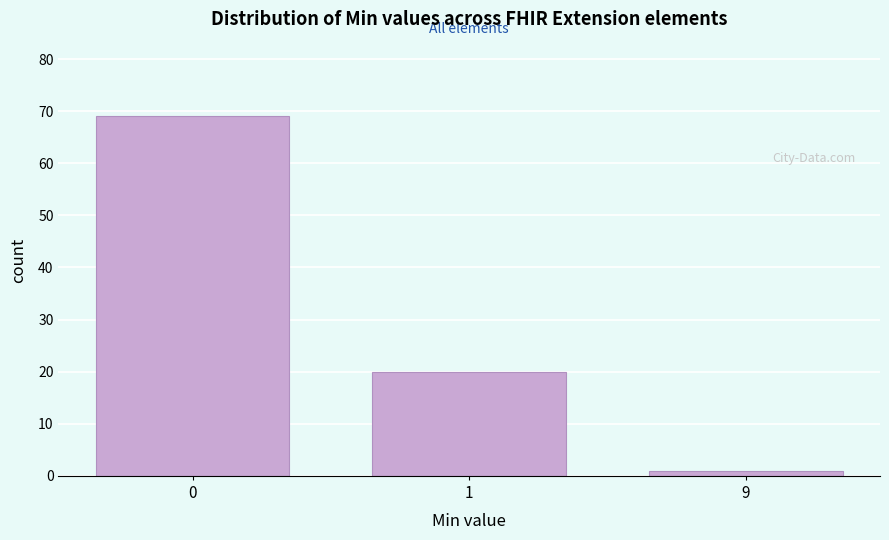

Reading left to right, transcribe all the data shown in this chart.

0=69	1=20	9=1